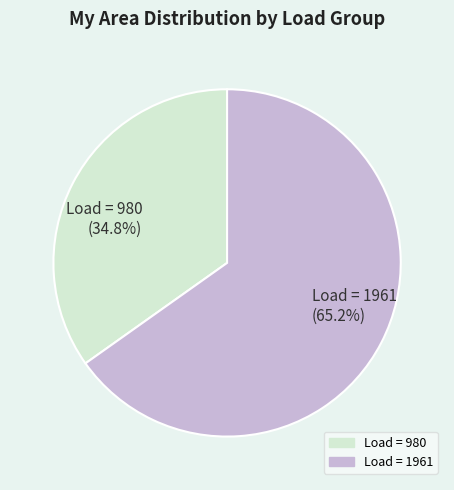

Combined, what portion of the pie is Load = 980 (34.8%) and Load = 1961 (65.2%)?

100.0%